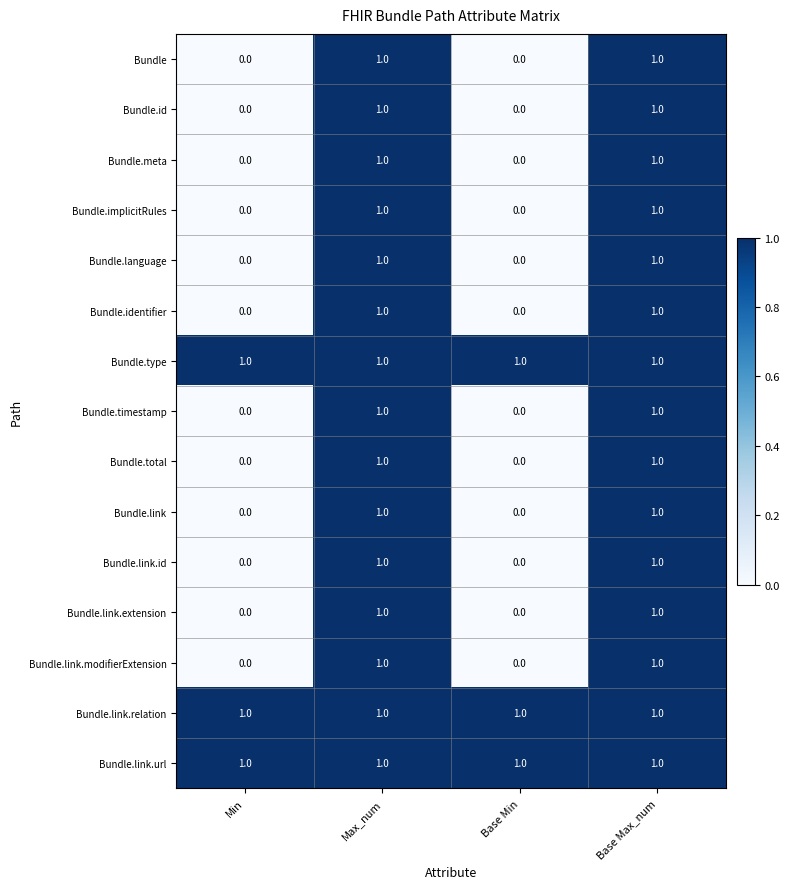

What is the sum of all Bundle.link.relation values?

4